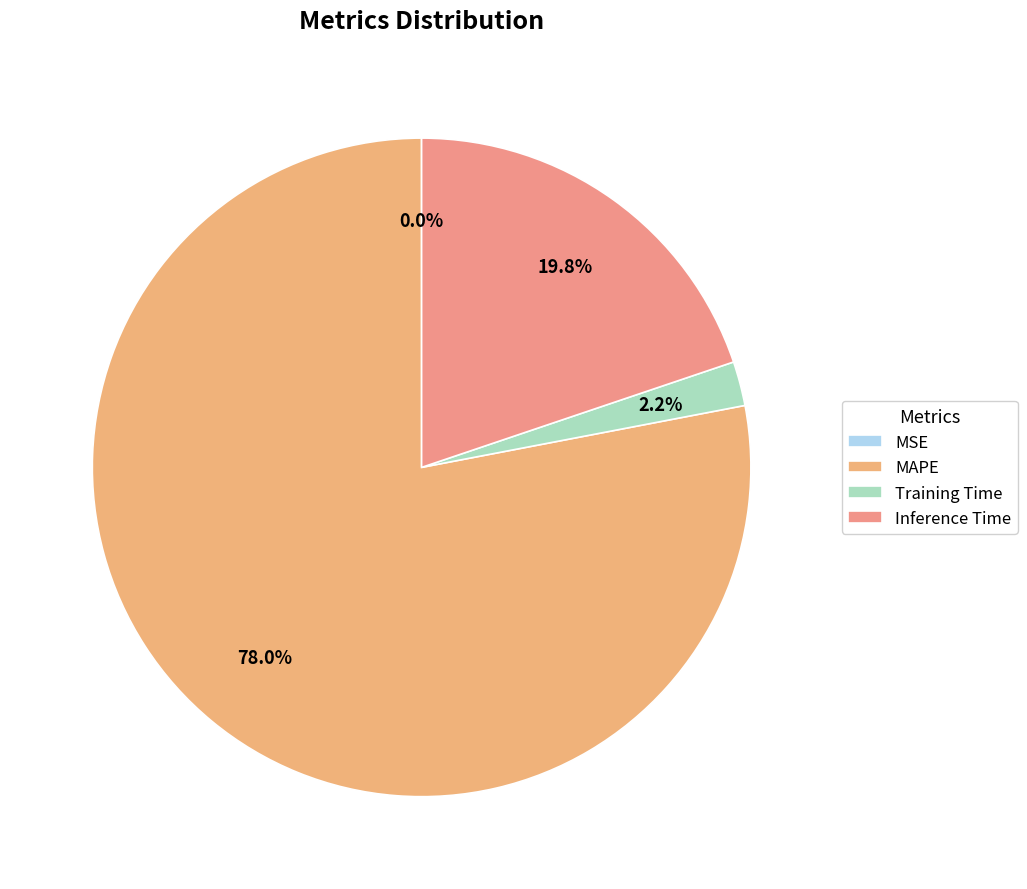

Rank the categories by value from lowest to highest.

MSE, Training Time, Inference Time, MAPE